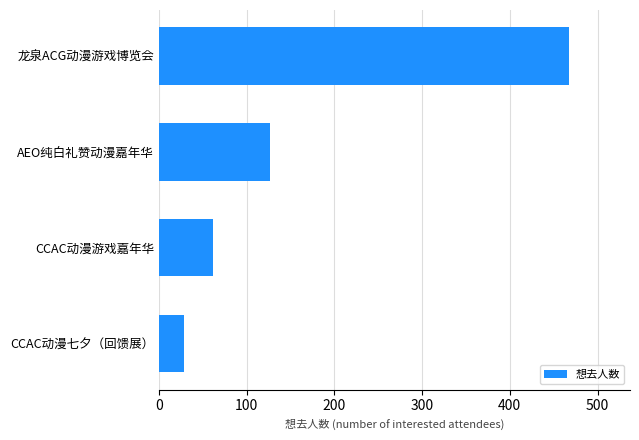

Rank the categories by value from lowest to highest.

CCAC动漫七夕（回馈展）, CCAC动漫游戏嘉年华, AEO纯白礼赞动漫嘉年华, 龙泉ACG动漫游戏博览会